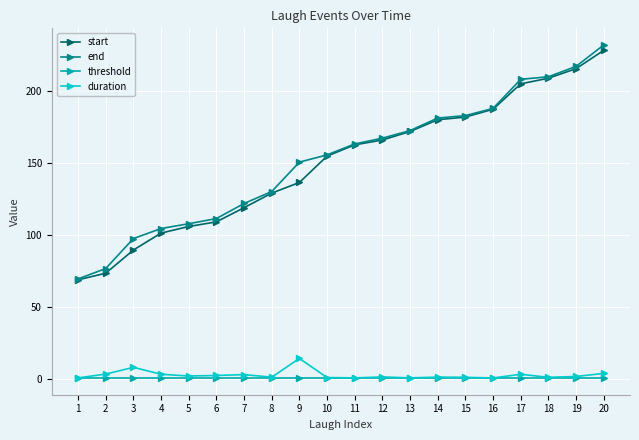

Which category has the highest value in the duration series?

9